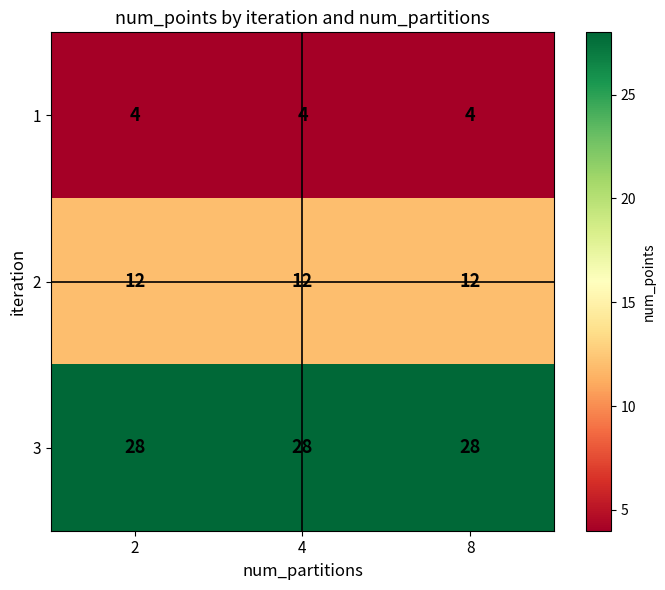

Rank the series by their average value, from highest to lowest.

3, 2, 1